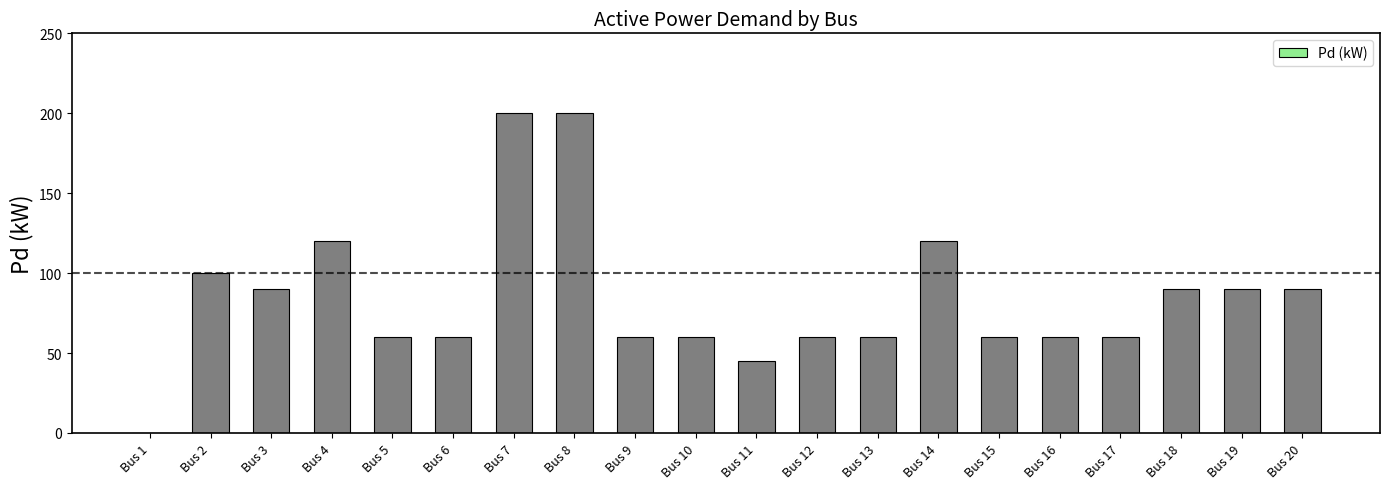

What is the maximum value shown in the chart?

200